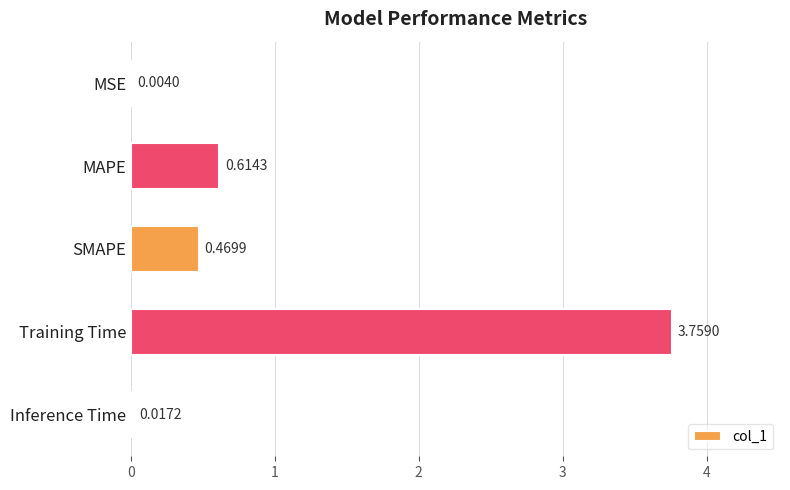

What is the sum of the values at SMAPE and Training Time?

4.2